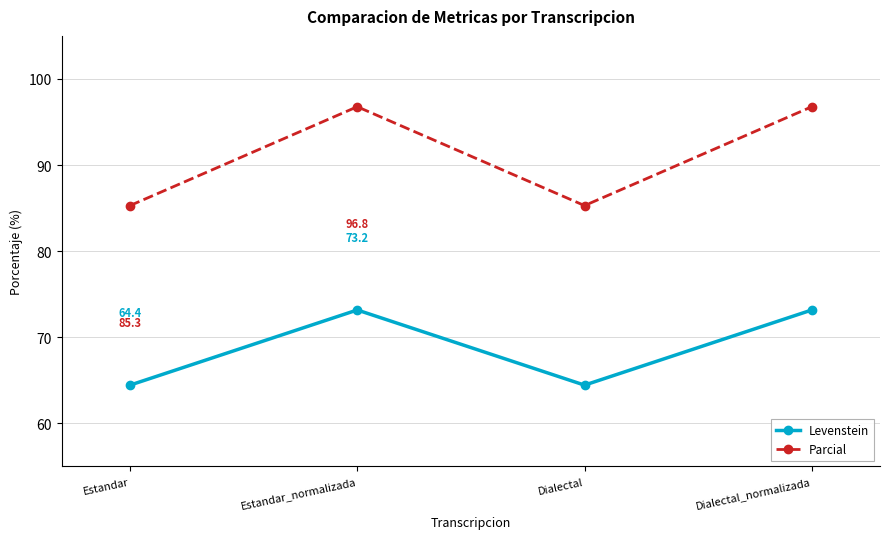

At how many categories does at least one series exceed 75?

4